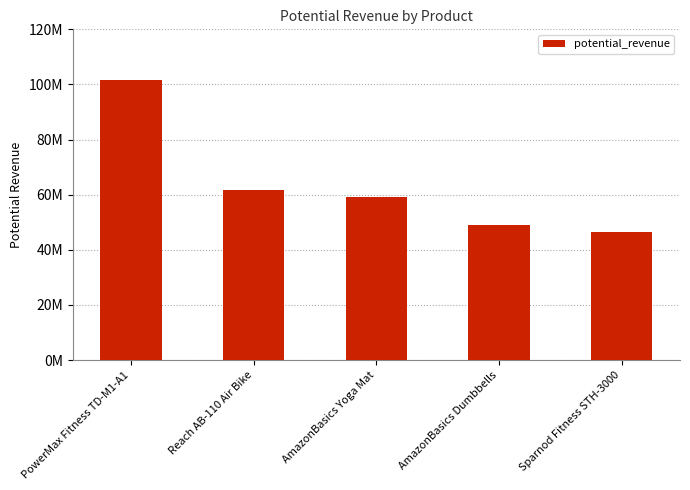

Are the bars horizontal?

No